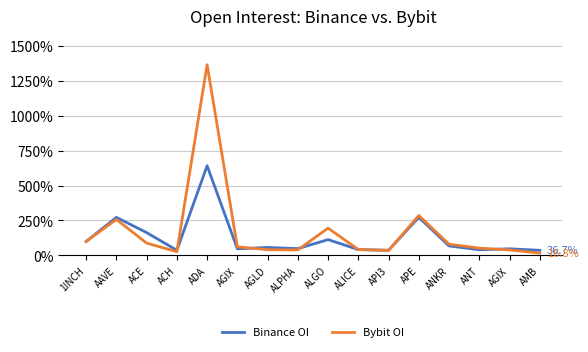

True or false: Bybit OI has more than 1 interior local peaks.

True